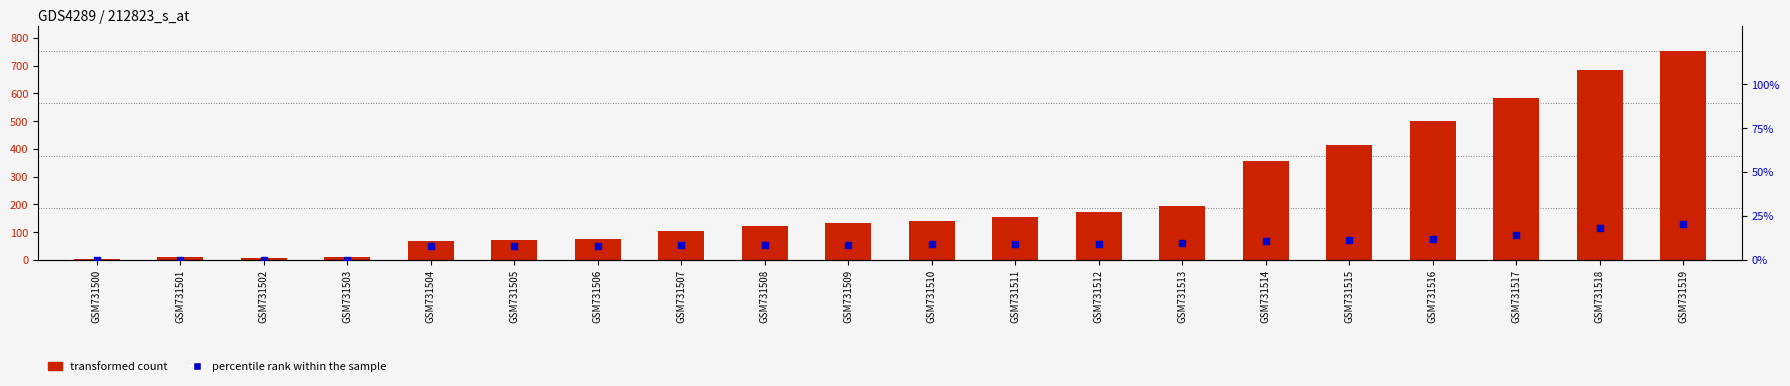

Which series has the widest spread of Y values?

transformed count